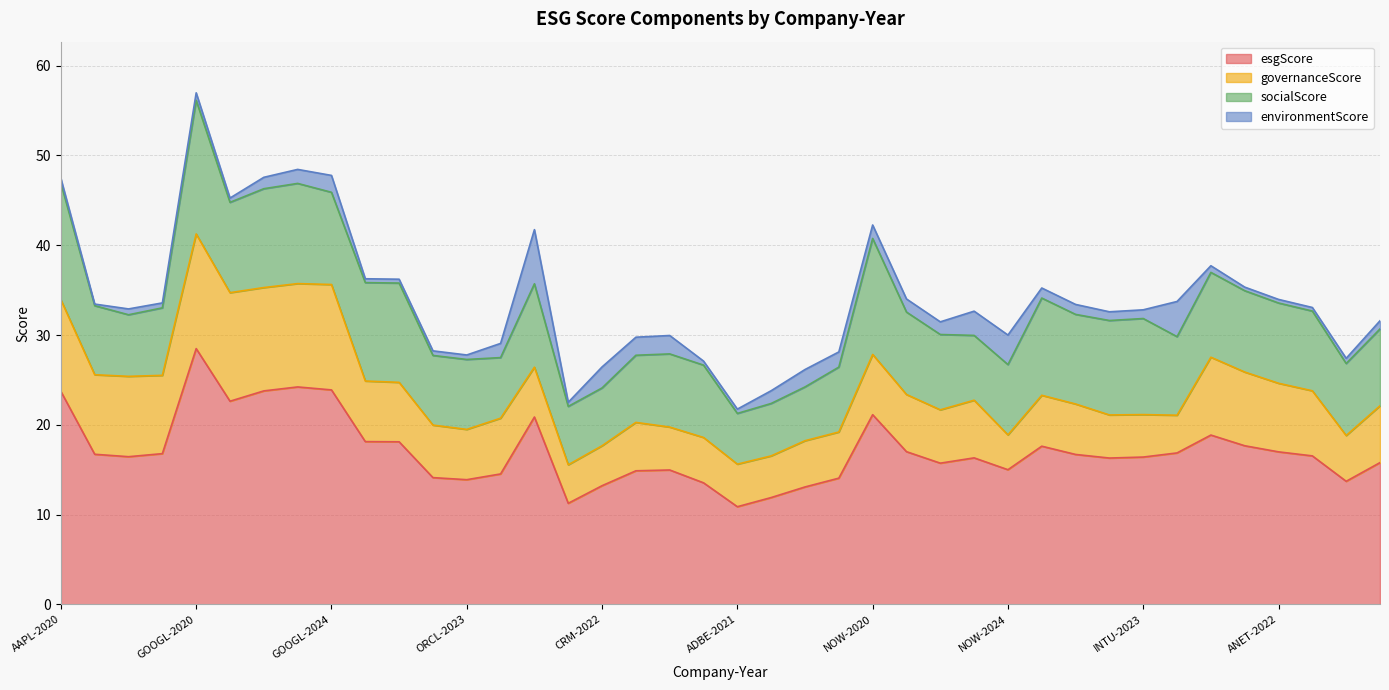

At which label is esgScore closest to 19?

ANET-2020